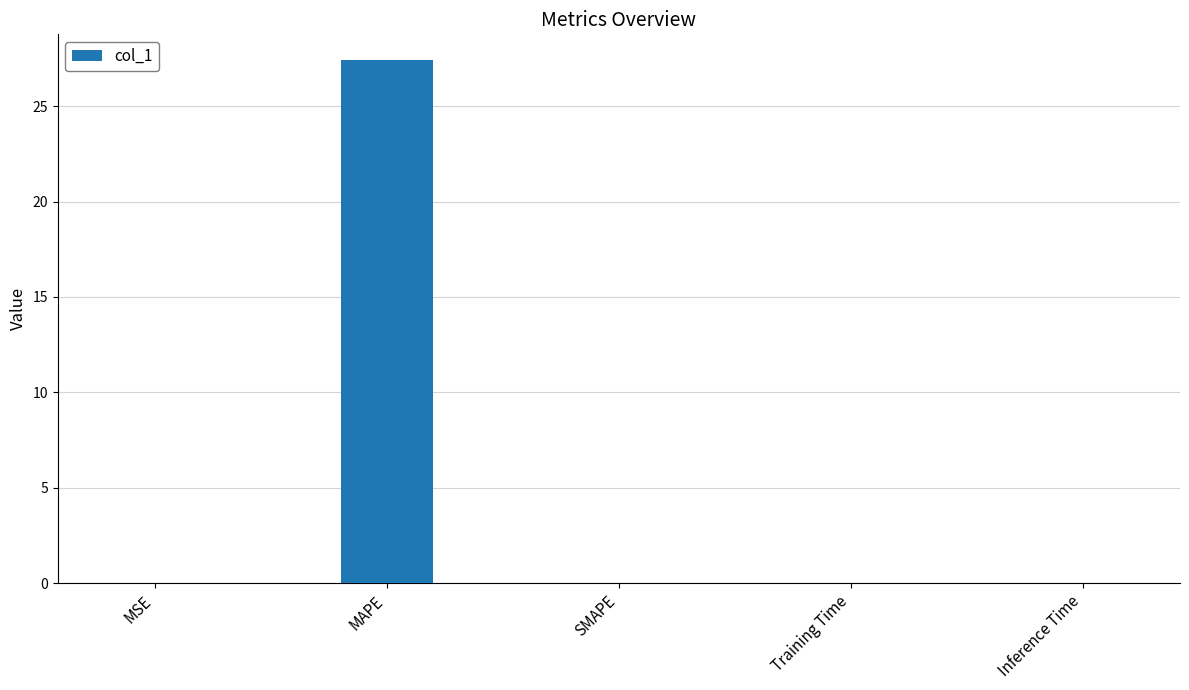

What is the sum of all values?

27.4